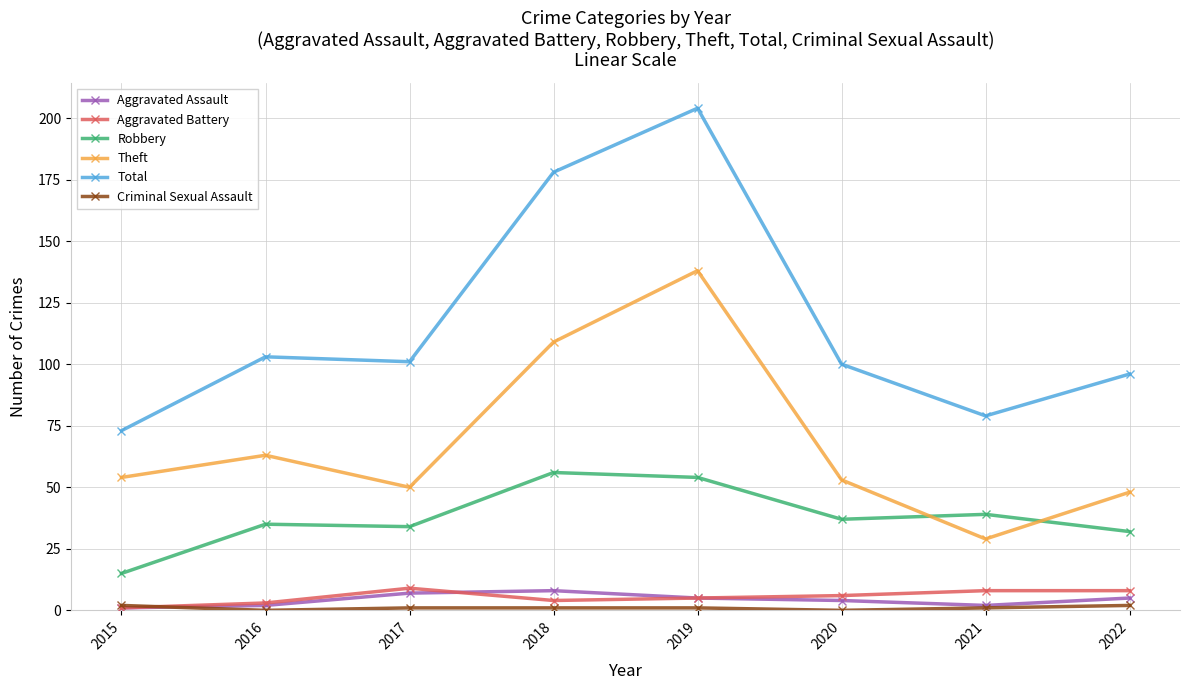

How many data points does each series have?

8